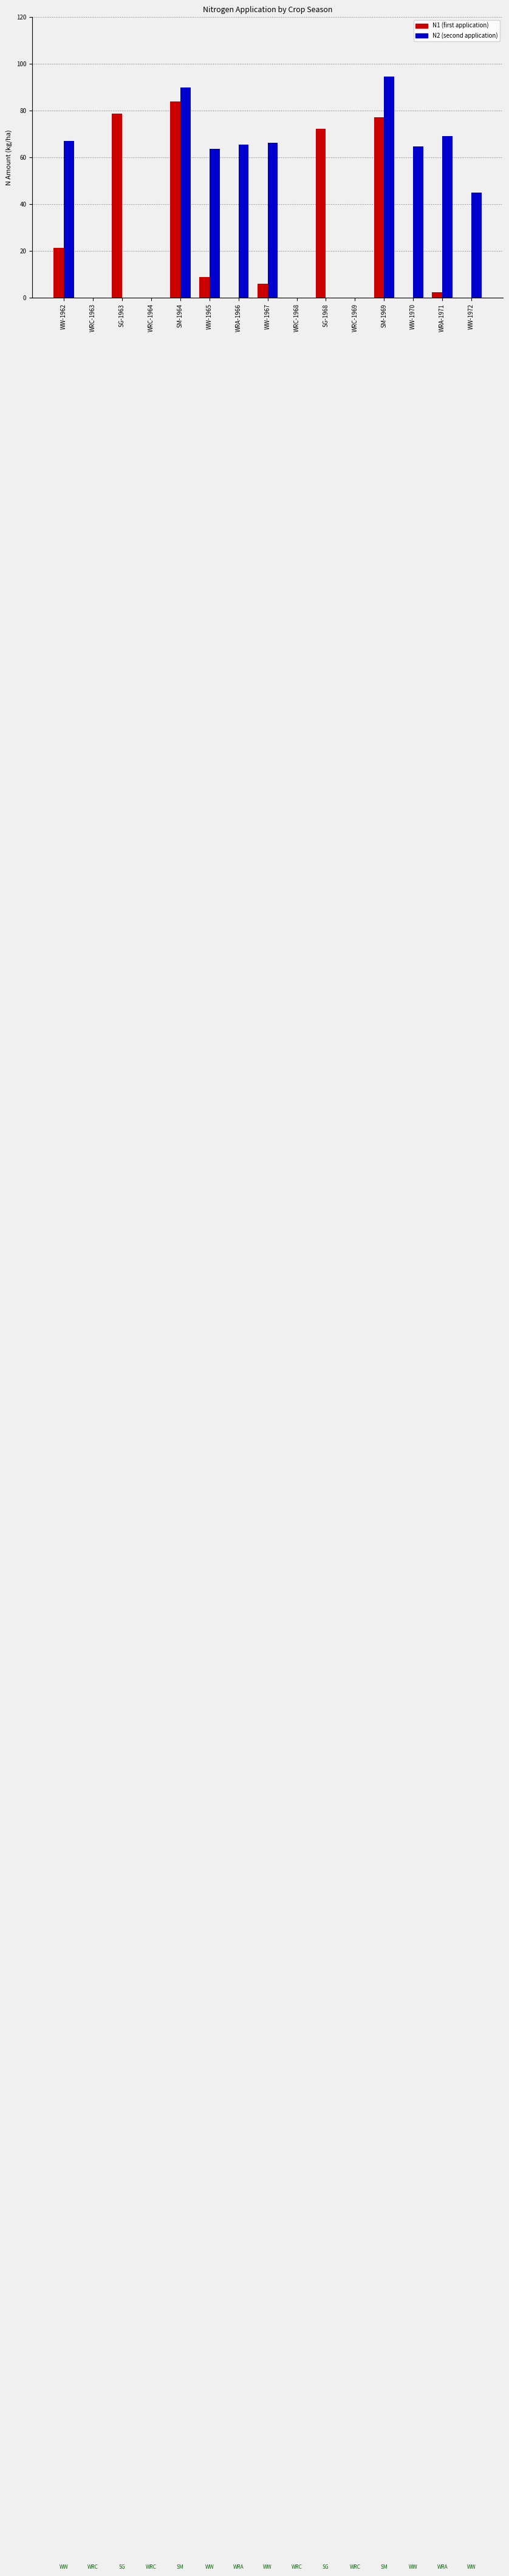

Which series has the largest total across all categories?

N2 (second application)